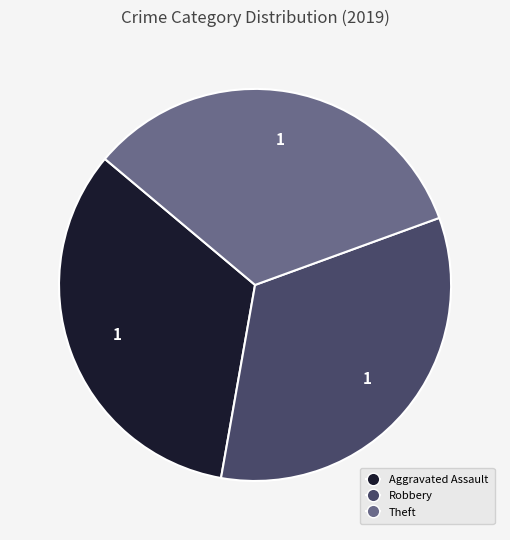

Count the number of slices in the pie.

3